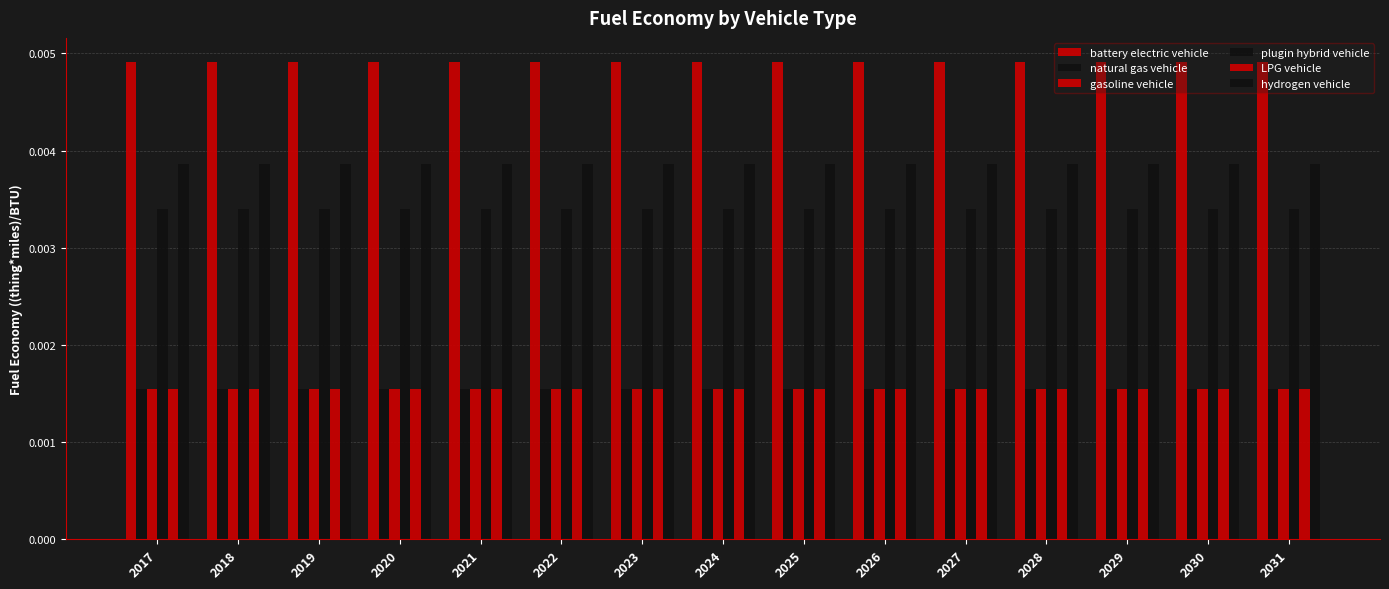

How many categories are shown in the chart?

15